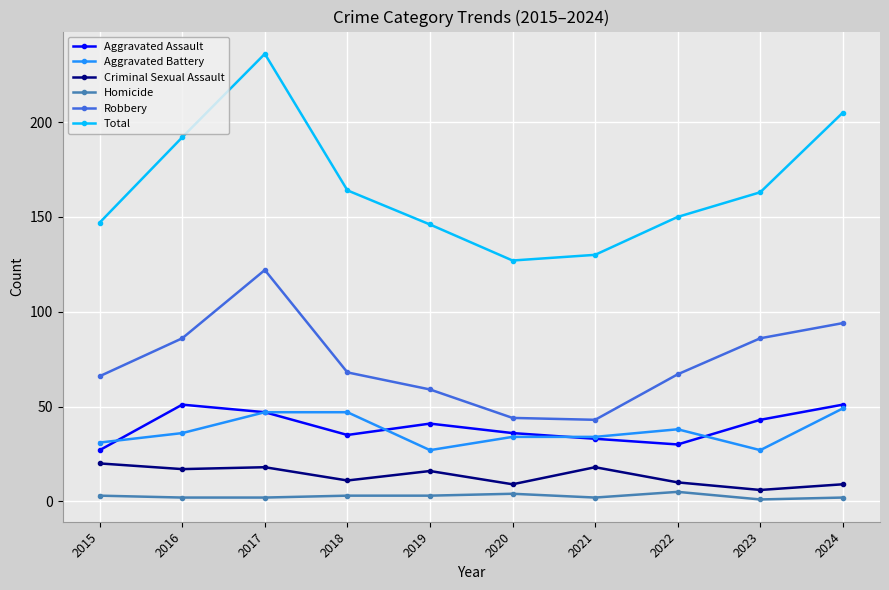

What is the minimum value for Robbery?

43